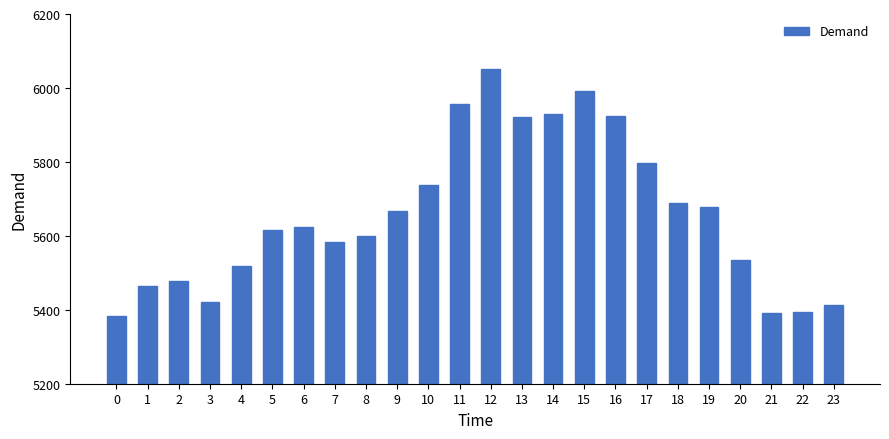

What is the sum of all values?

135760